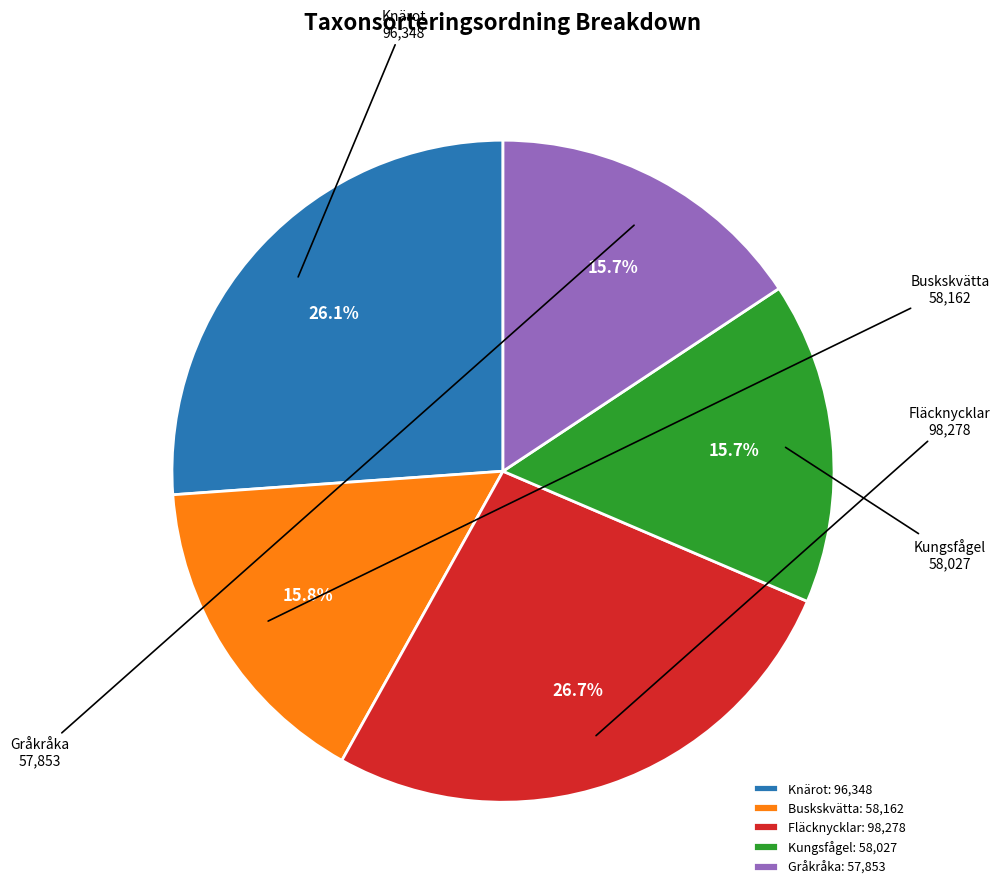

Is the sum of Gråkråka and Fläcknycklar greater than half?

No